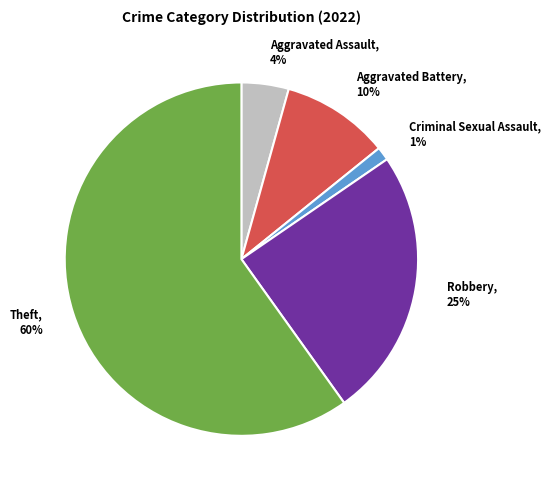

Does Robbery represent more than half of the total?

No